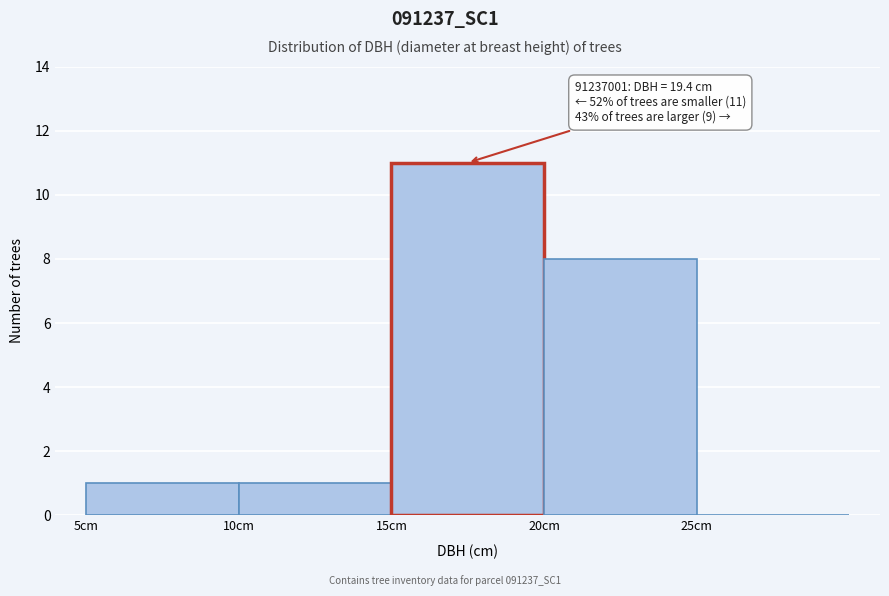

Which range on the x-axis has the tallest bar?

15 to 20